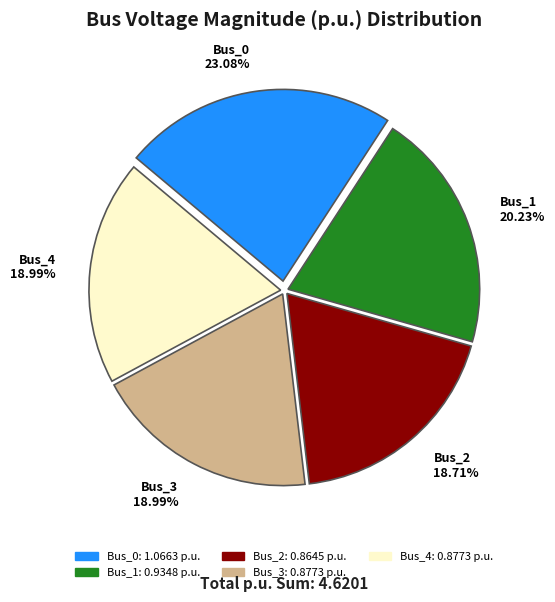

Combined, do Bus_2 18.71% and Bus_0 23.08% account for over 50%?

No